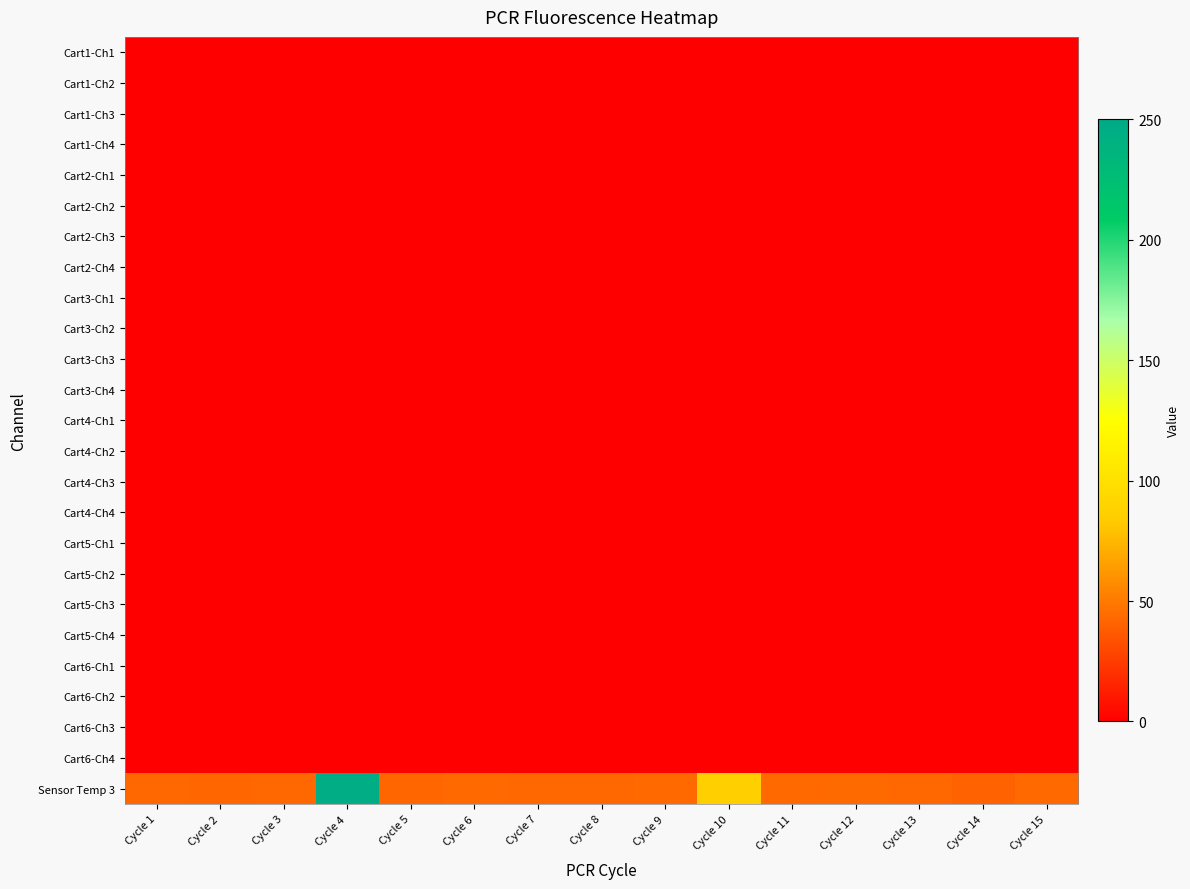

At which category does the chart reach its minimum across all series?

Cycle 1